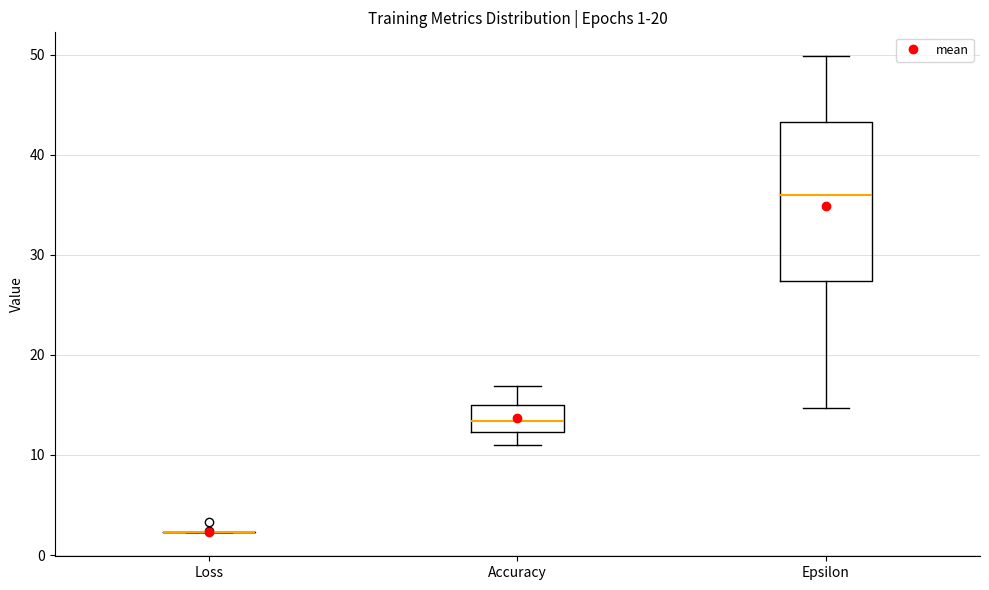

Which box is the tallest, from its lower edge to its upper edge?

Epsilon